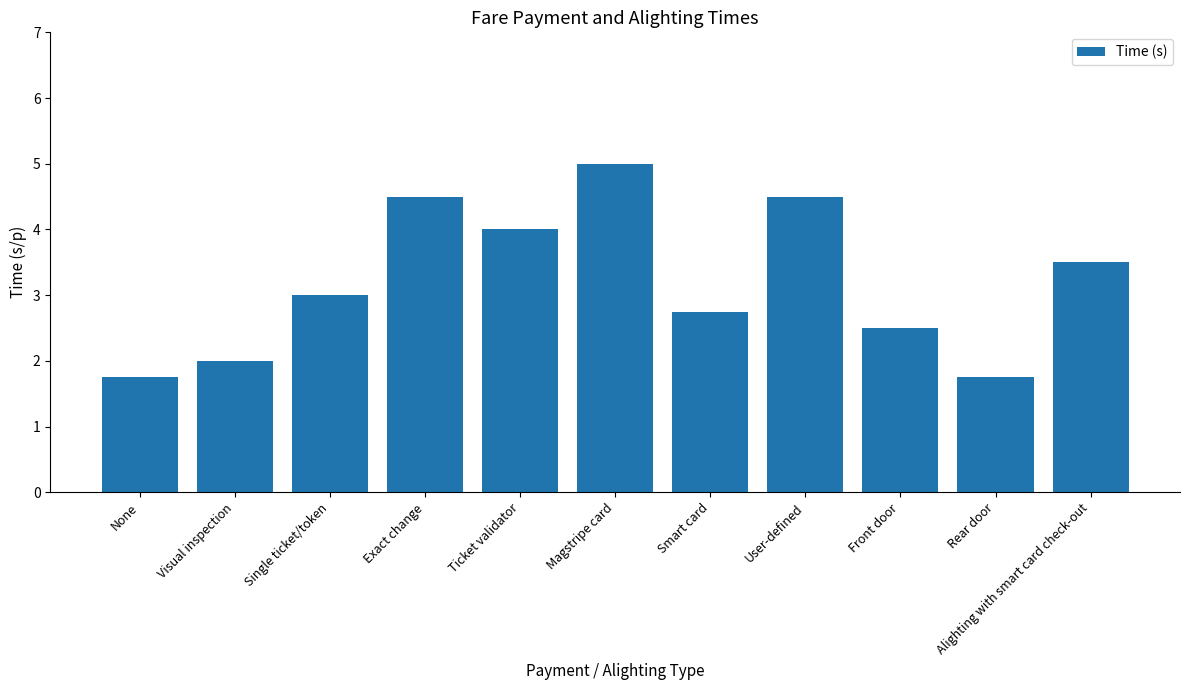

What is the average value?

3.2